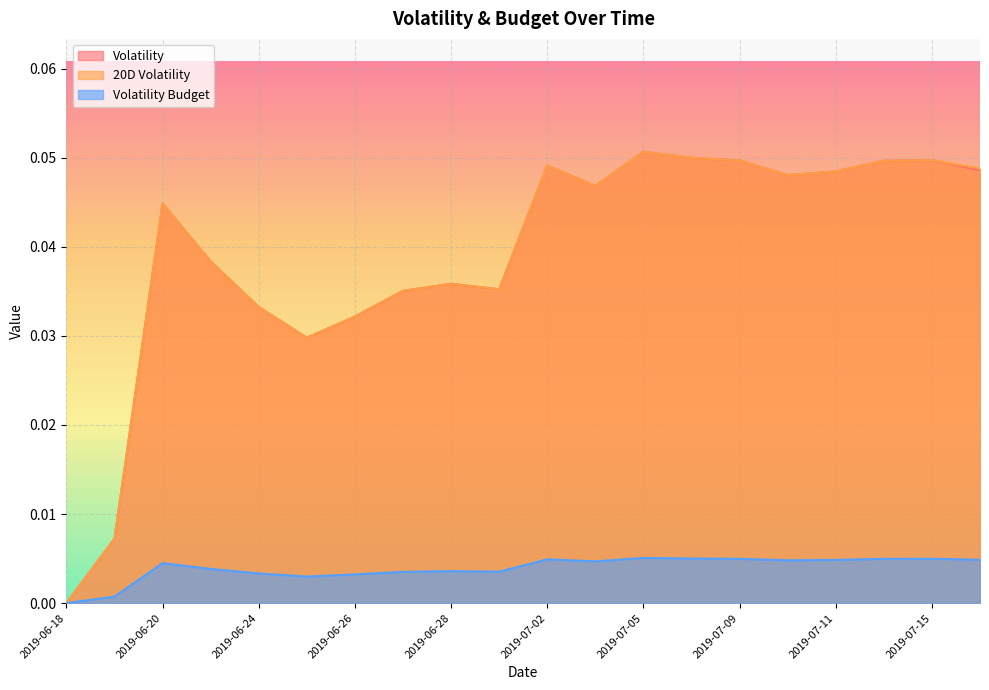

Which label corresponds to the smallest value in the chart?

2019-06-18